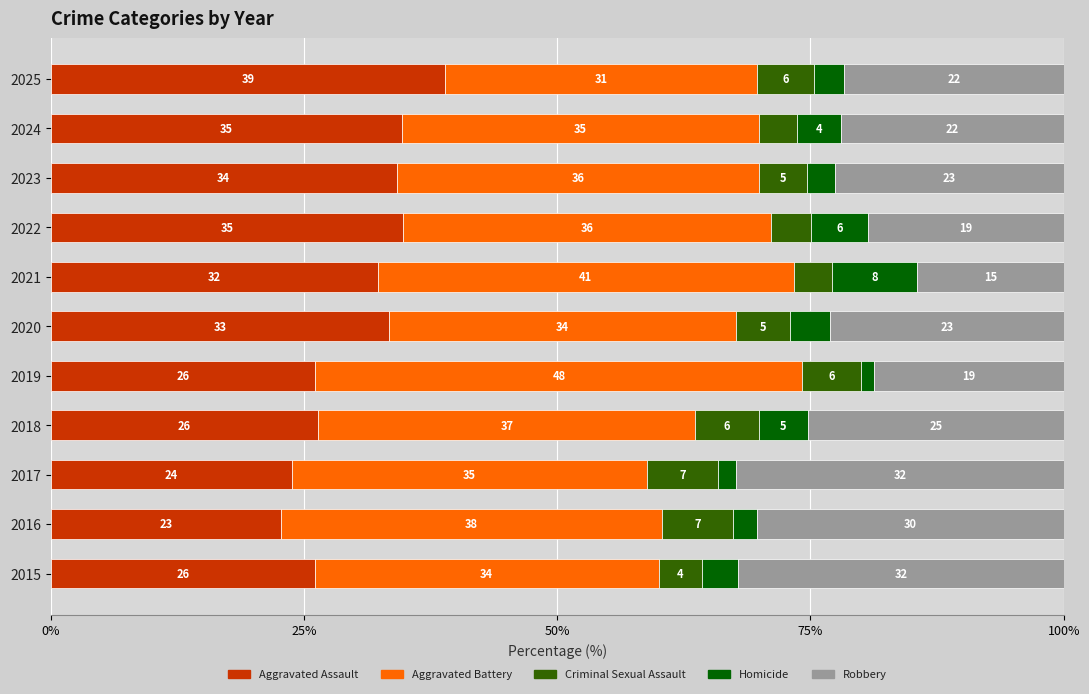

What is the total value across all series at 2022?

100.0